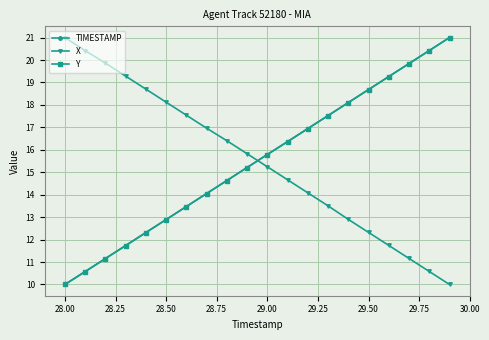

How many values in the X series are below 15?

9